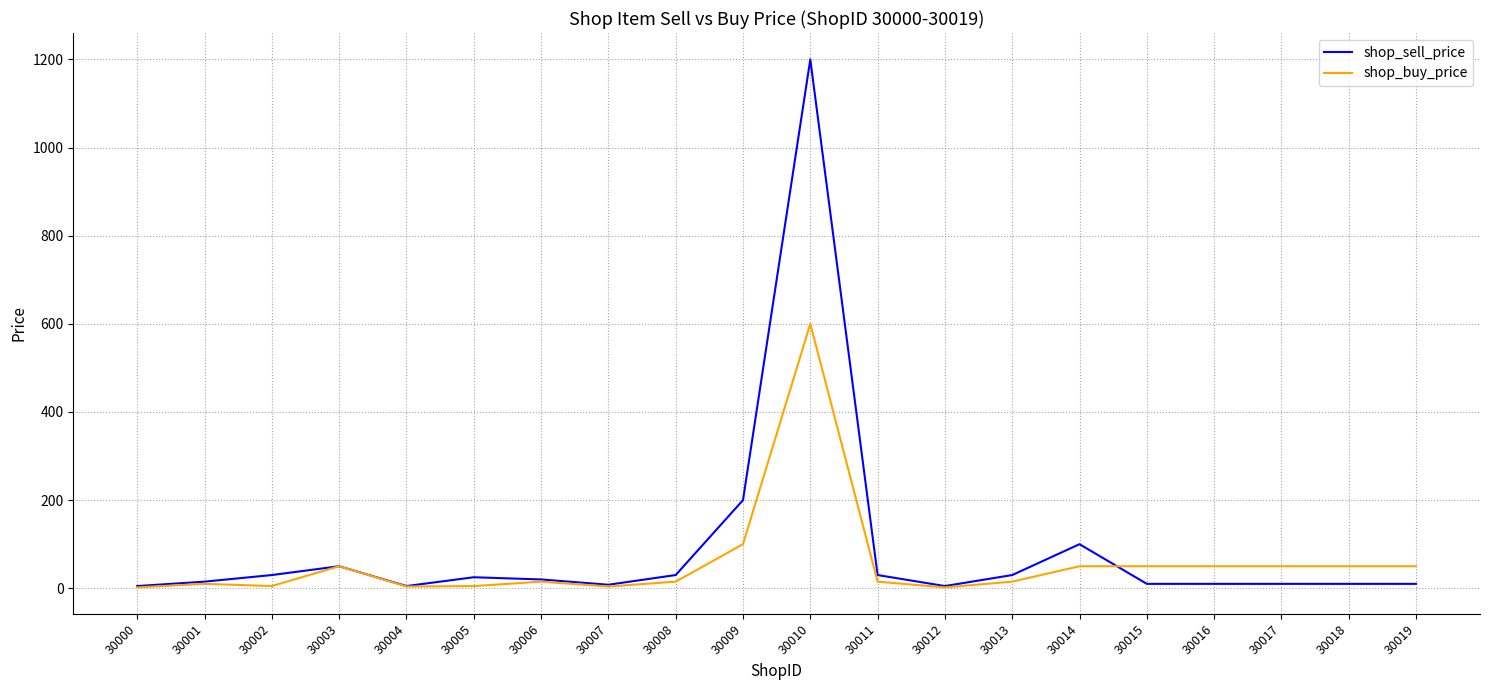

What is the difference between the highest and lowest values at 30019?

40